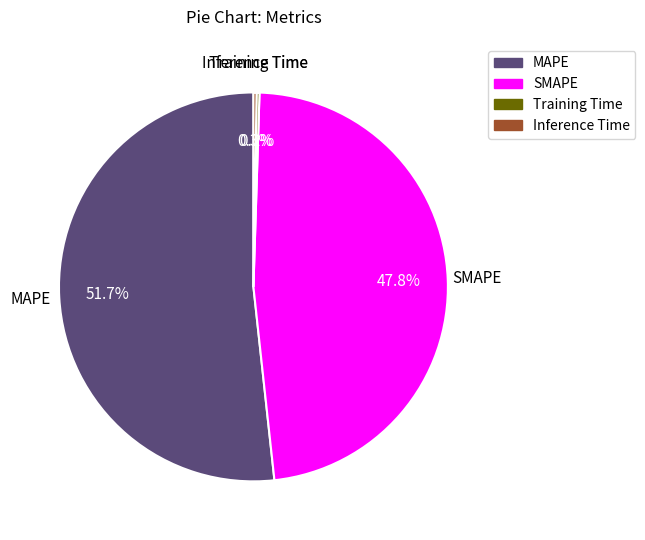

What is the majority slice?

MAPE